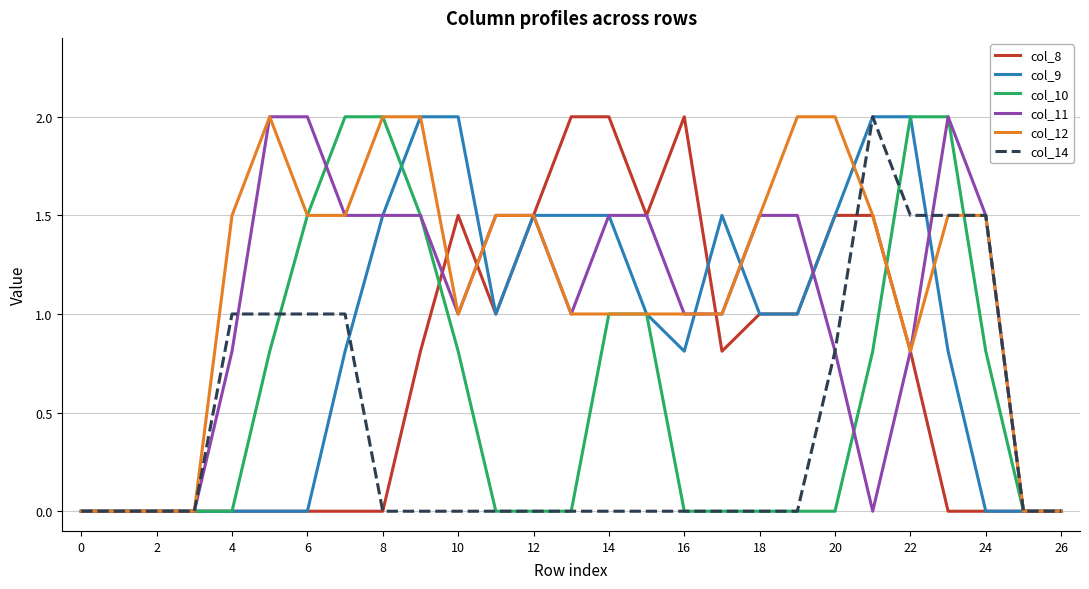

What is the maximum value for col_11?

2.0